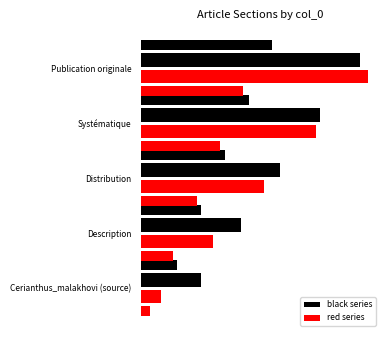

List the series in order of their overall mean, lowest first.

red series, black series